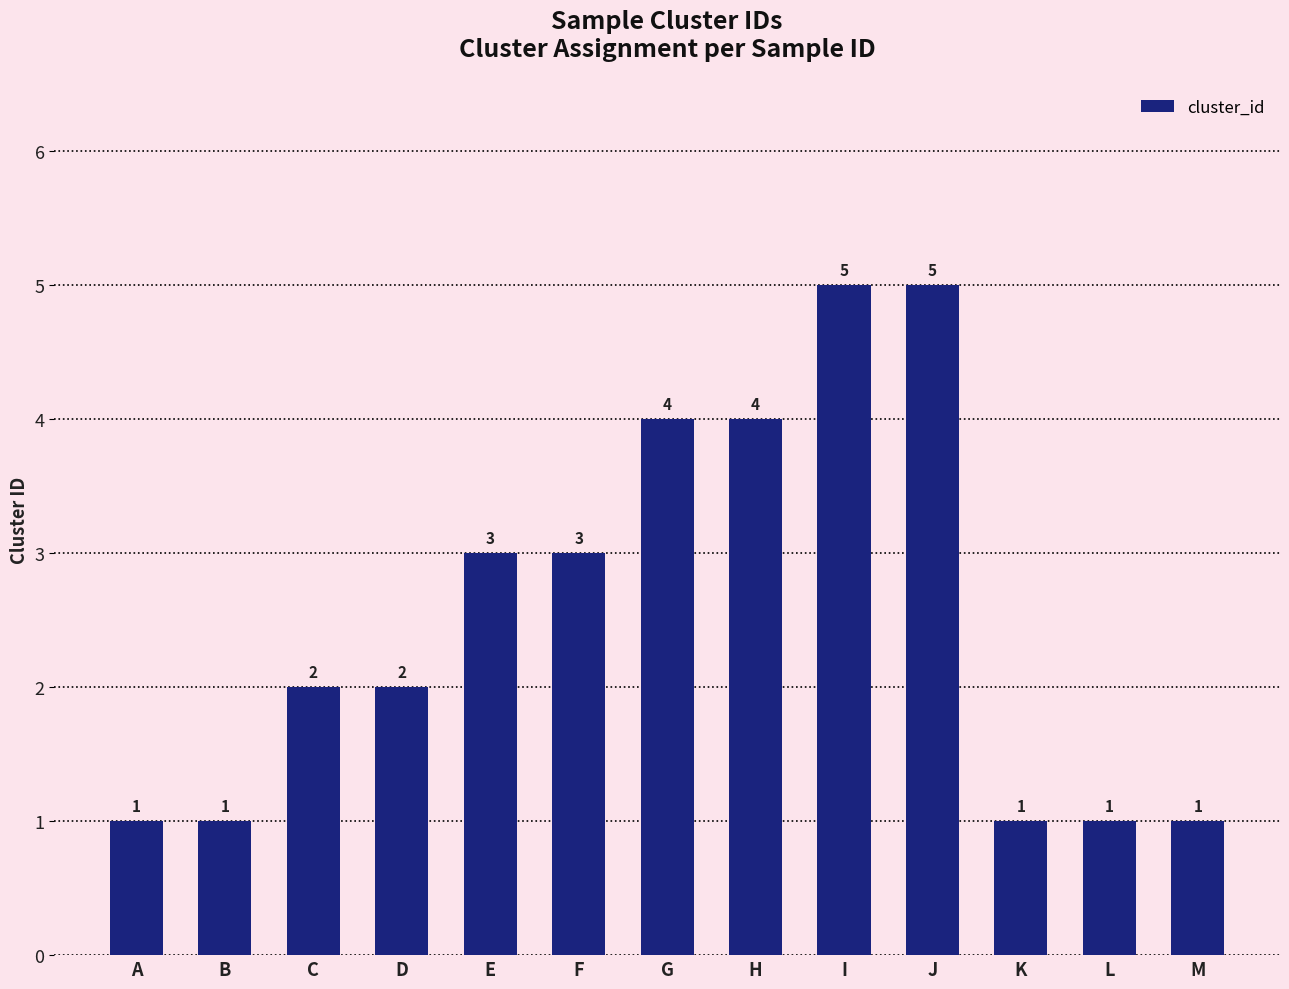

What is the value of the 11th bar from the left?

1